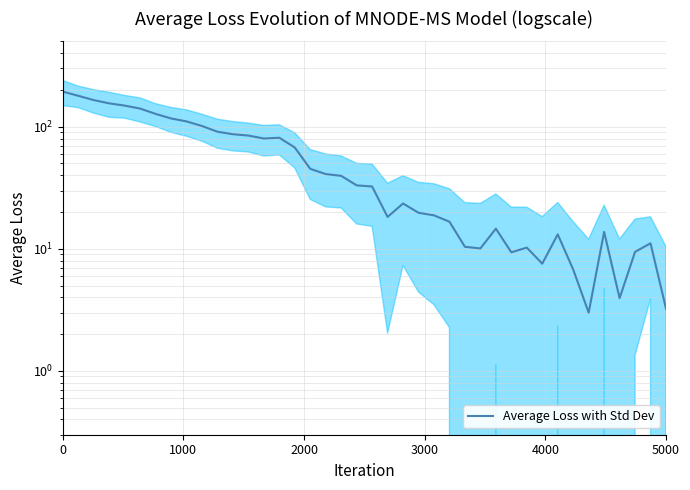

What is the difference between the second highest and second lowest values?

175.9